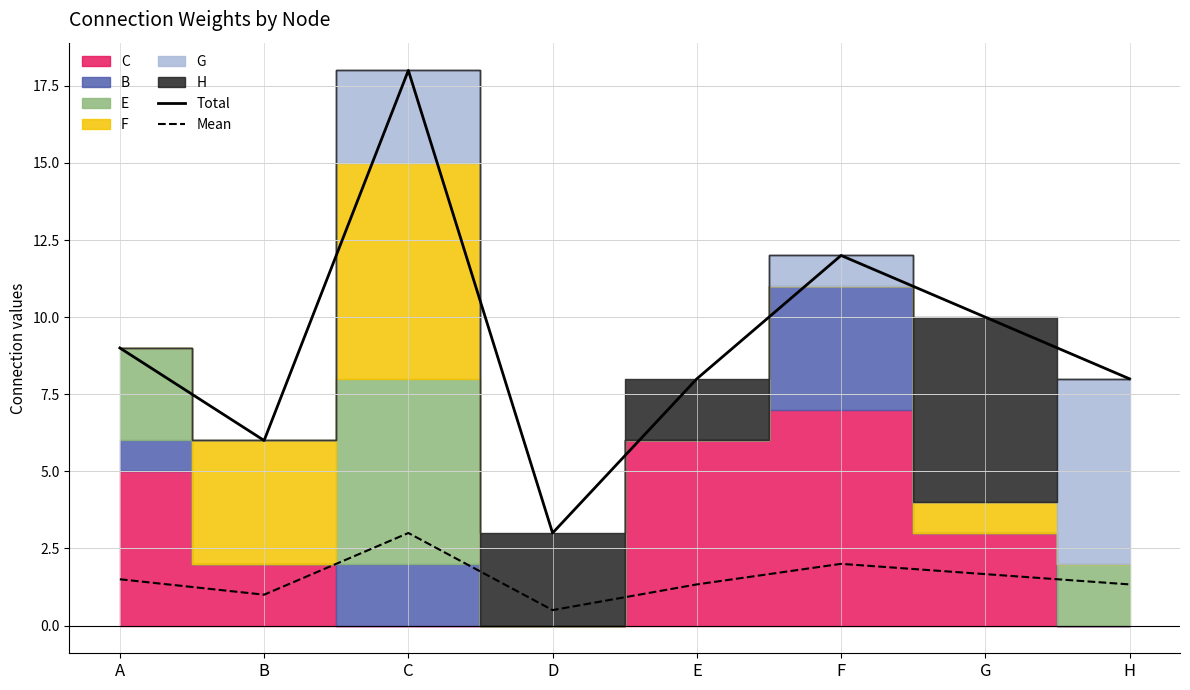

Where is the first local maximum for Total?

C